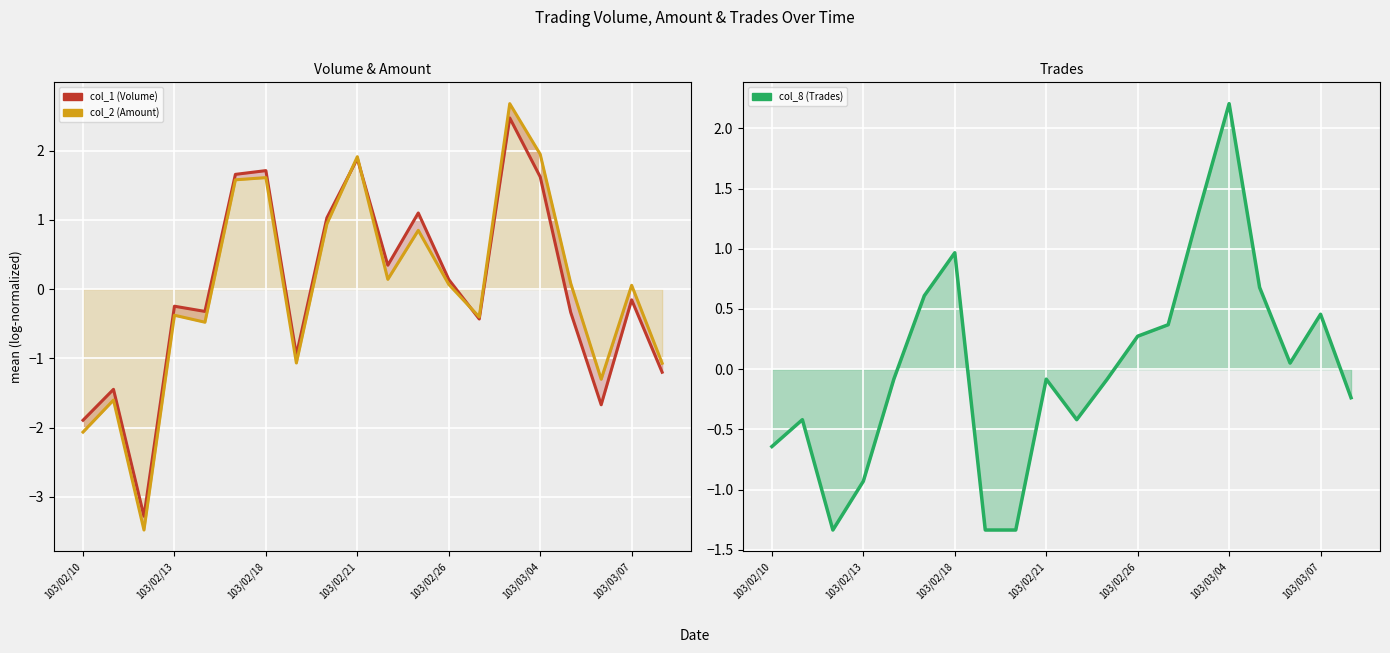

What is the minimum value for col_2 (Amount) line?

-3.5